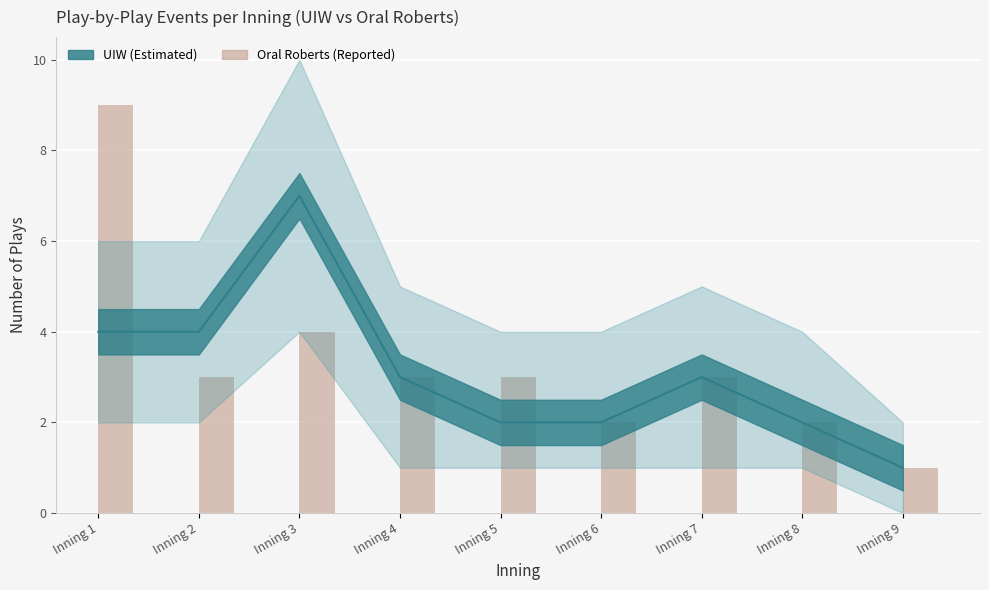

What is the change in value from Inning 4 to Inning 9?

-2